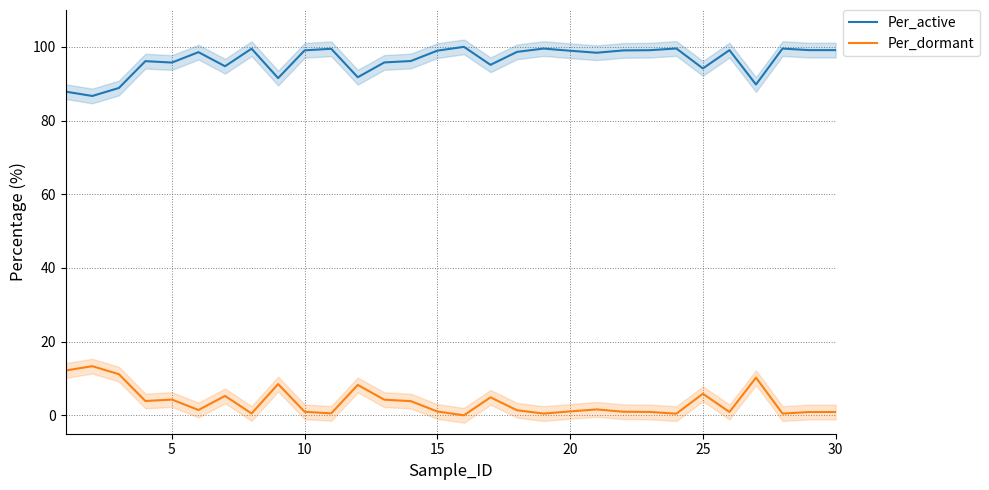

Reading left to right, extract all data points from this chart.

Per_active: 87.8	86.7	88.8	96.1	95.7	98.6	94.7	99.5	91.5	99.1	99.5	91.8	95.8	96.2	99.0	100.0	95.1	98.6	99.5	98.9	98.4	99.0	99.1	99.6	94.1	99.1	89.8	99.5	99.1	99.1
Per_dormant: 12.2	13.3	11.2	3.9	4.3	1.4	5.3	0.5	8.5	0.9	0.5	8.2	4.2	3.8	1.0	0.0	4.9	1.4	0.5	1.1	1.6	1.0	0.9	0.4	5.9	0.9	10.2	0.5	0.9	0.9